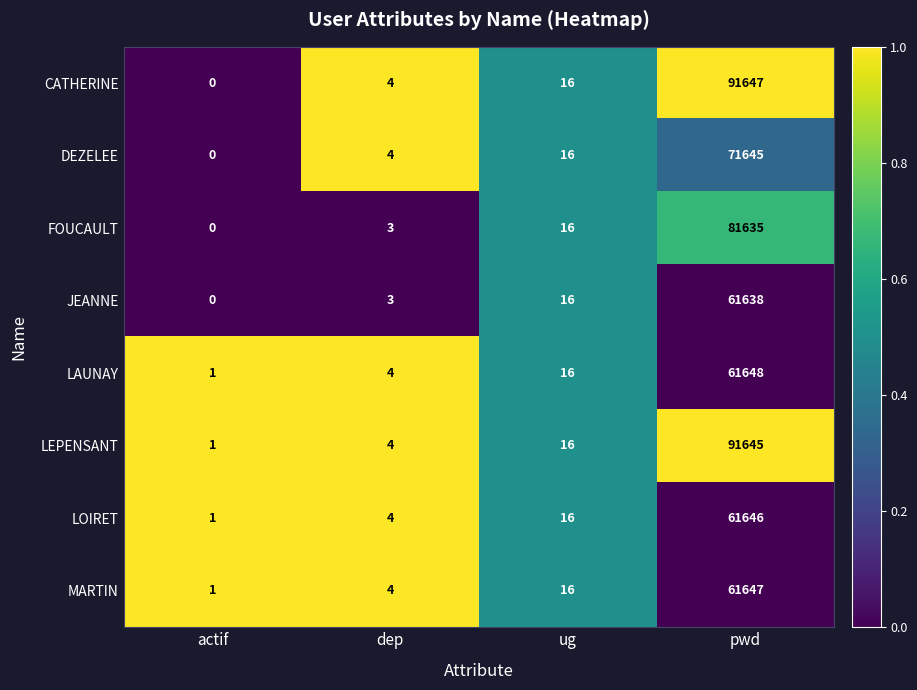

Is it true that FOUCAULT equals 81635 at pwd?

True